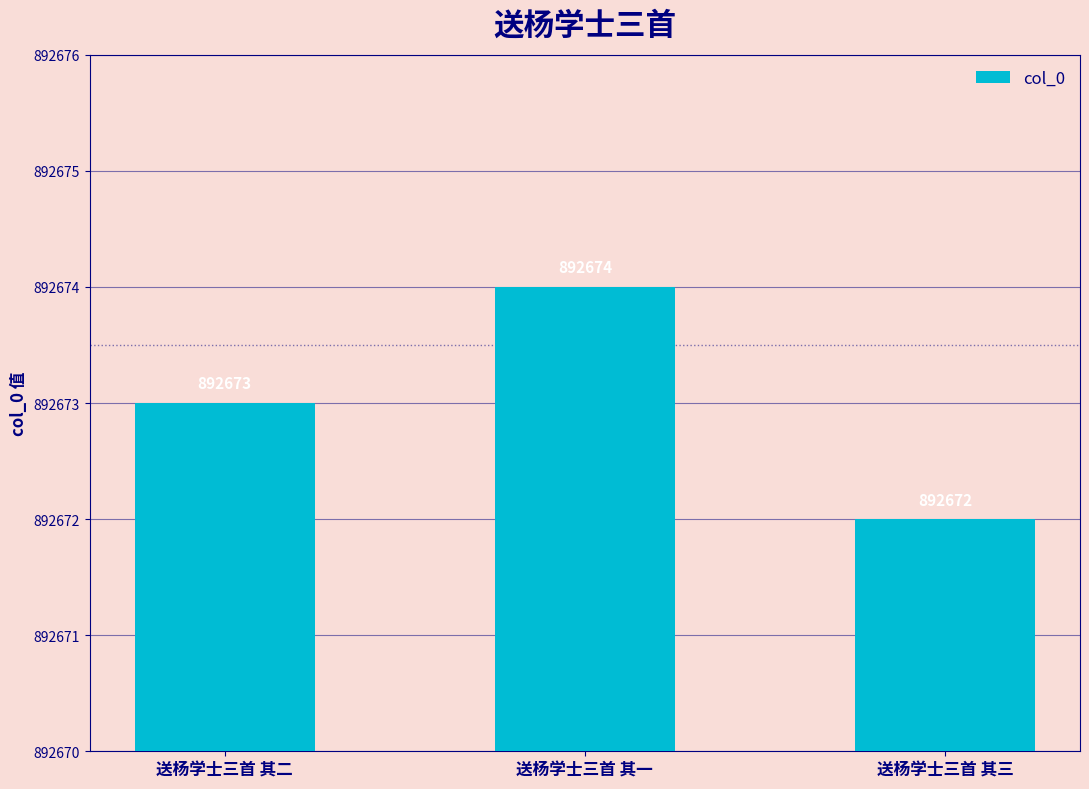

Where is the data nearest to the value 892673?

送杨学士三首 其二